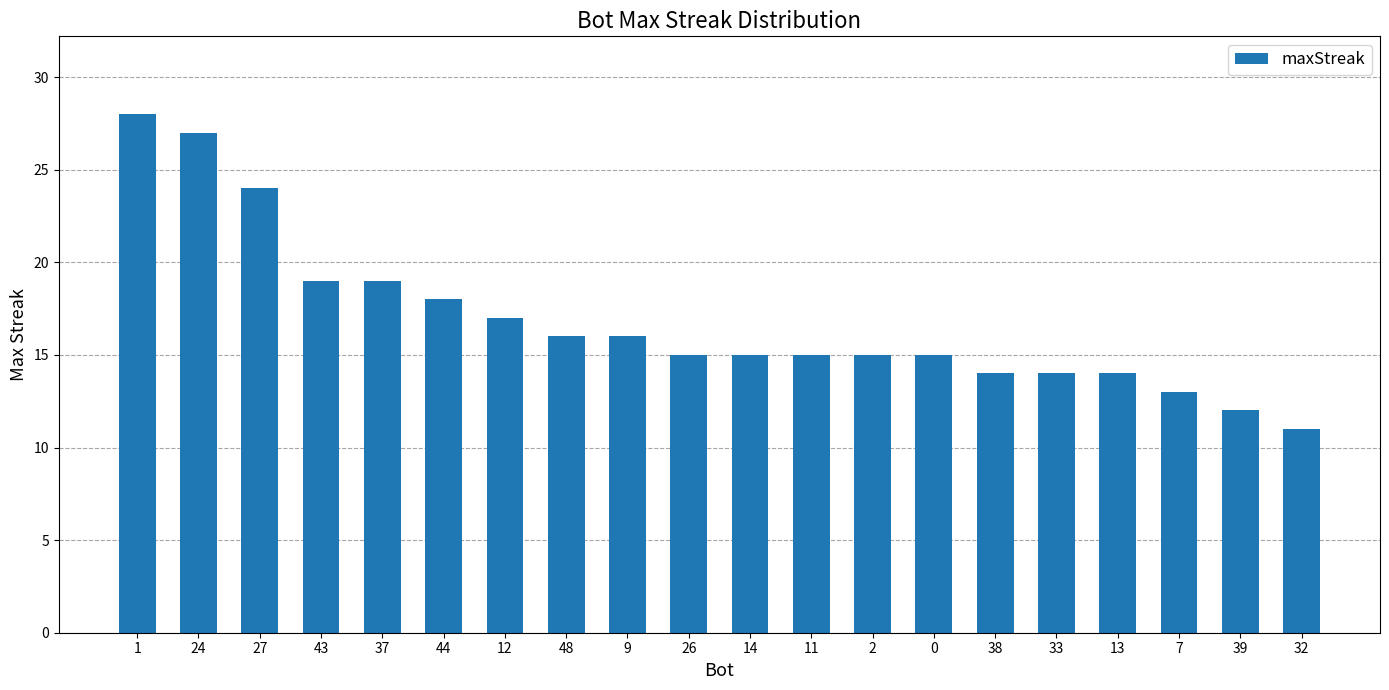

What is the average value?

17